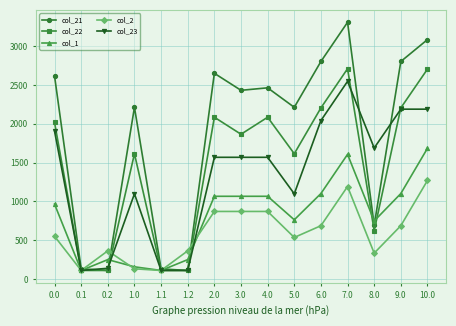

Rank the series at 2.0 from highest to lowest value.

col_21, col_22, col_23, col_1, col_2